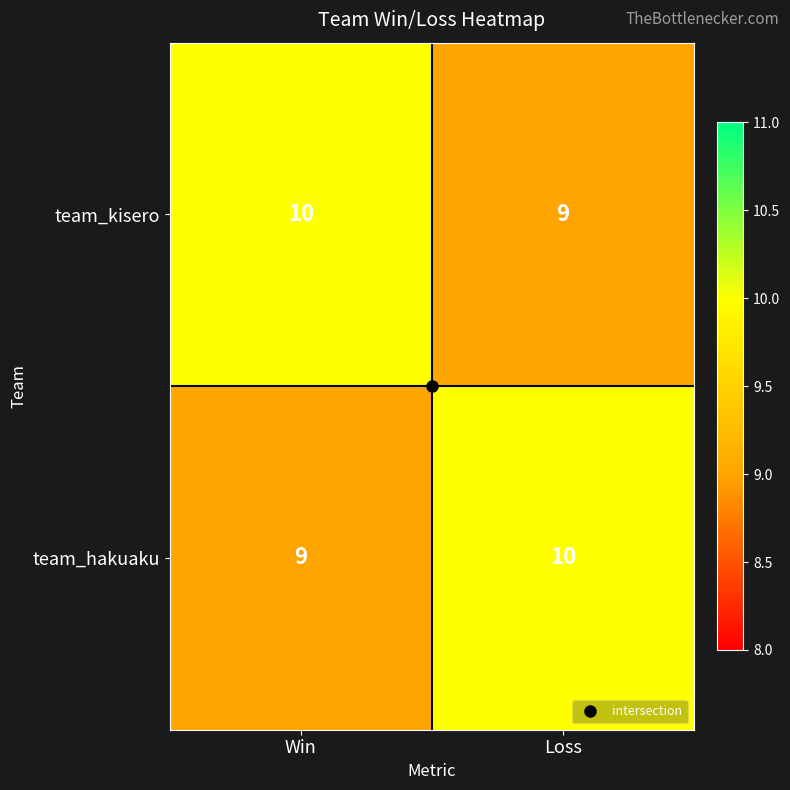

What is the sum of all team_kisero values?

19